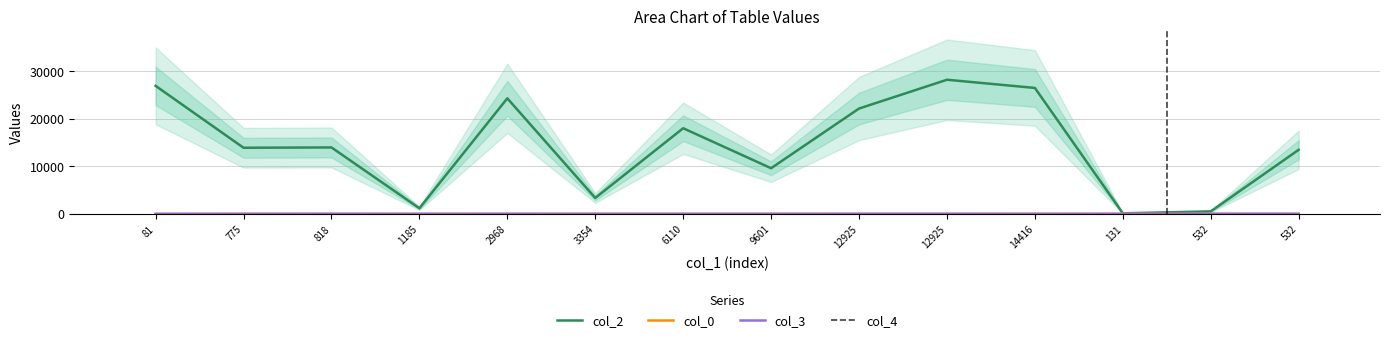

List the series in order of their peak value, highest first.

col_2, col_0, col_3, col_4